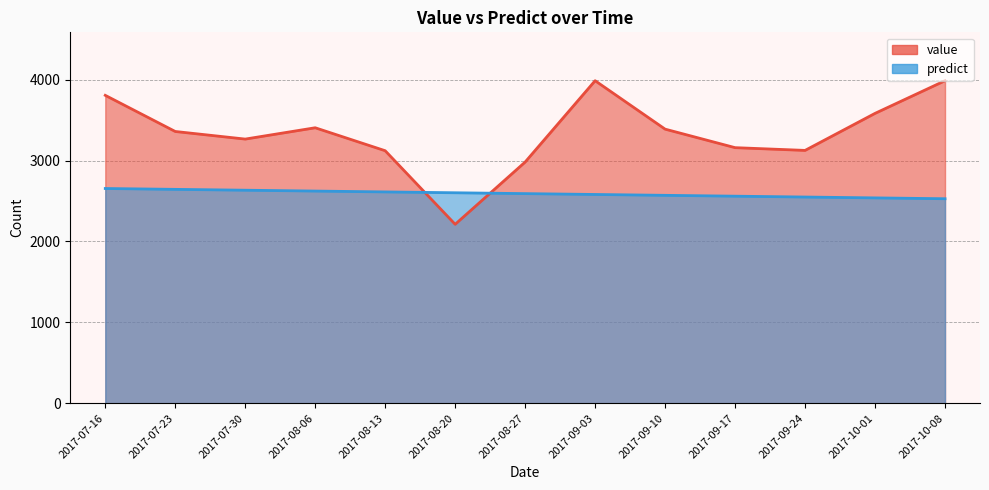

What is the label of the 1st point from the left?

2017-07-16